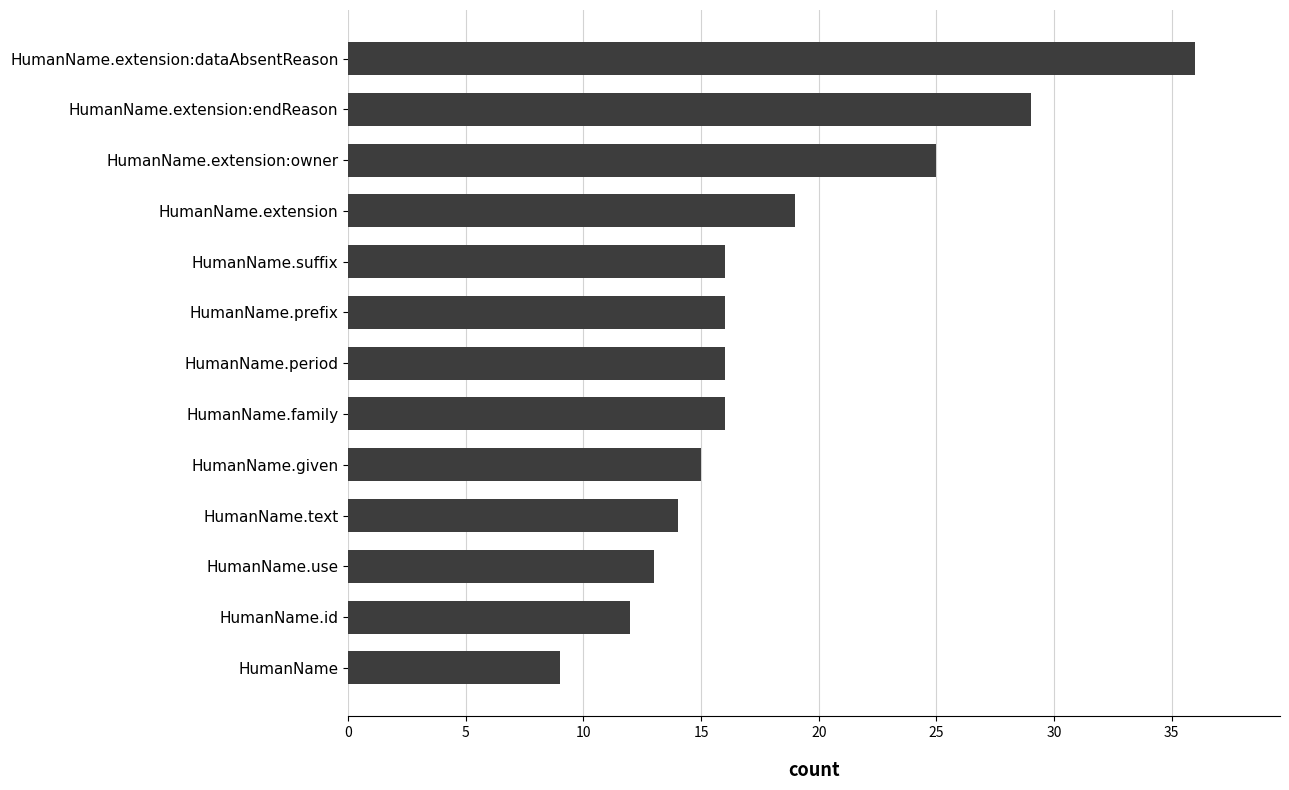

Which label corresponds to the smallest value in the chart?

HumanName